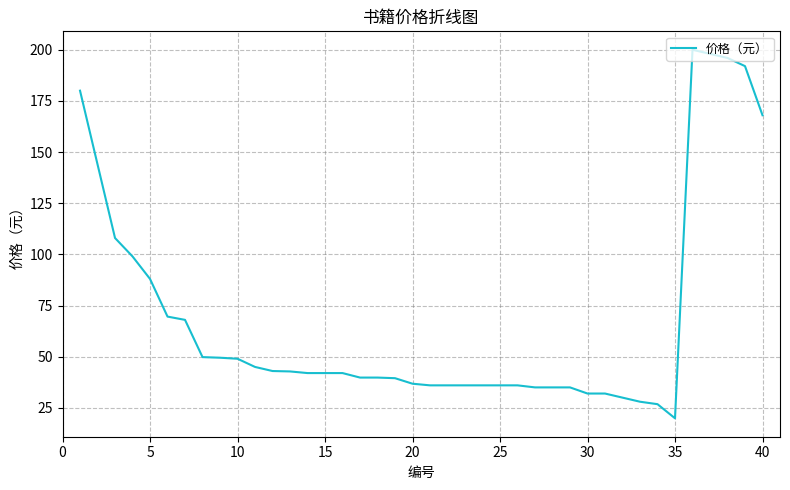

How many lines are shown in the chart?

1